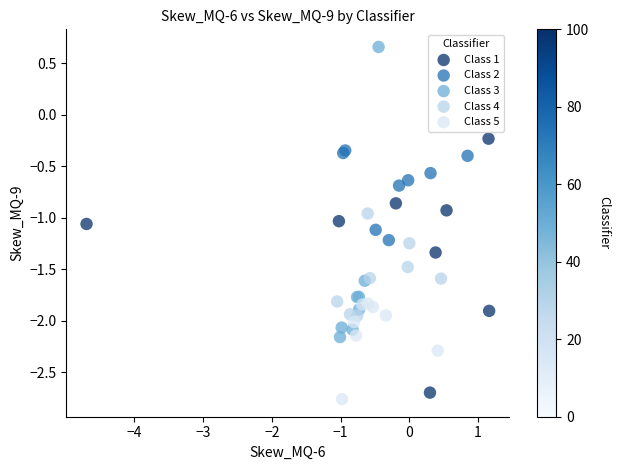

Which series has the largest Y range (max minus min)?

Class 3